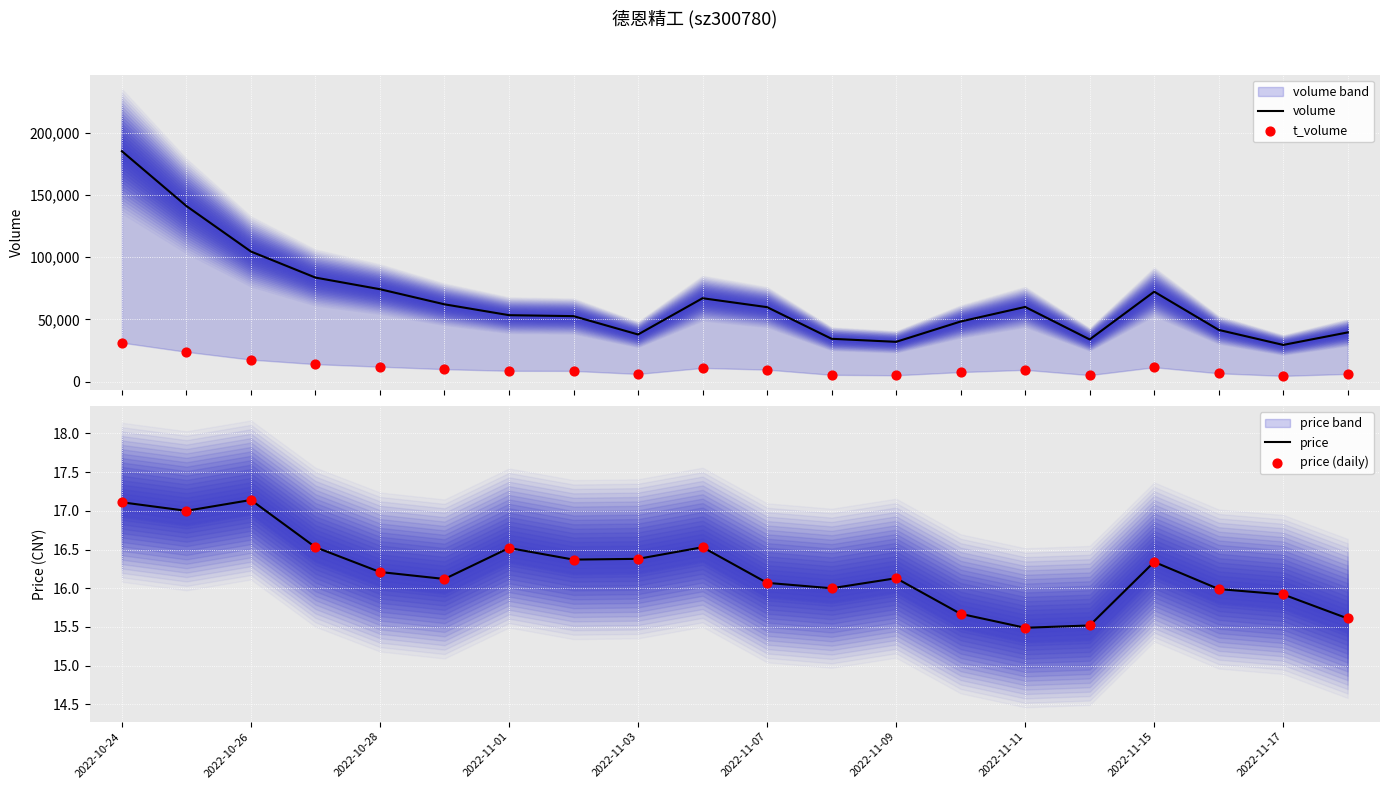

Which series has the largest total across all categories?

volume